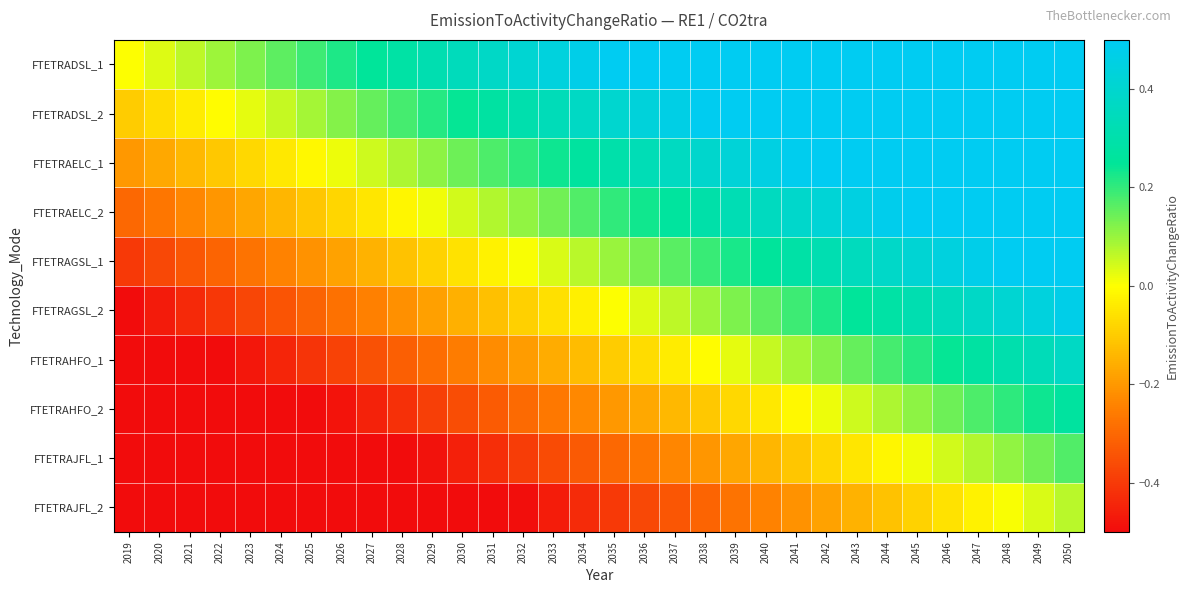

Between 2030 and 2036, which is larger?

2036